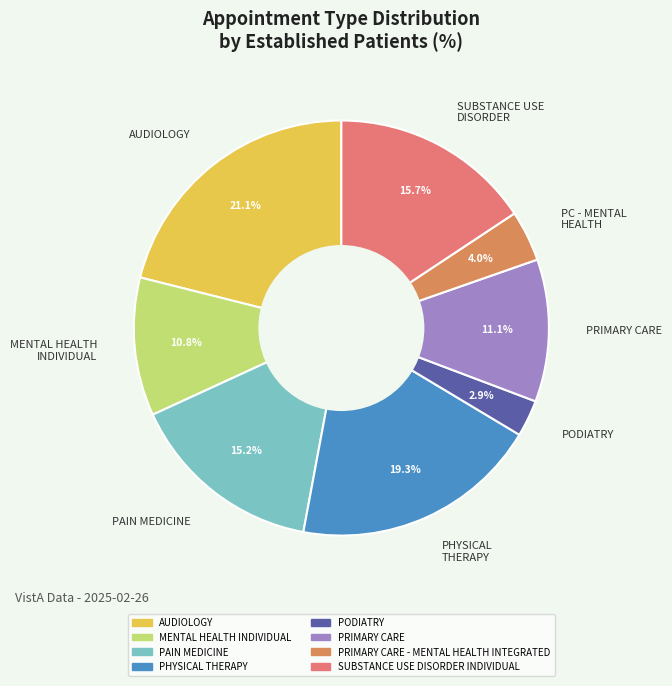

What portion of the pie excludes PODIATRY?

97.1%